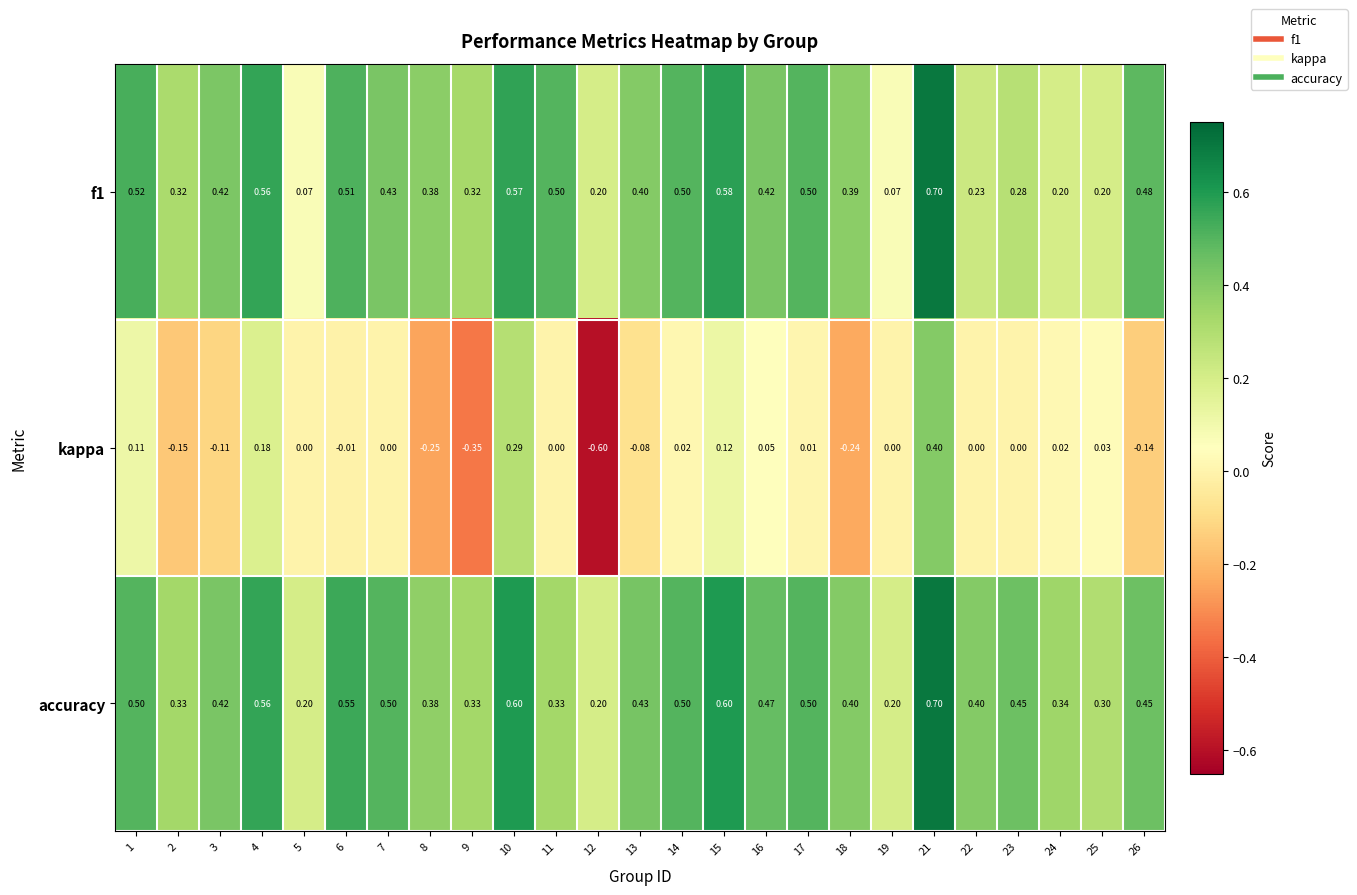

Which series changed the most between 14 and 17?

kappa